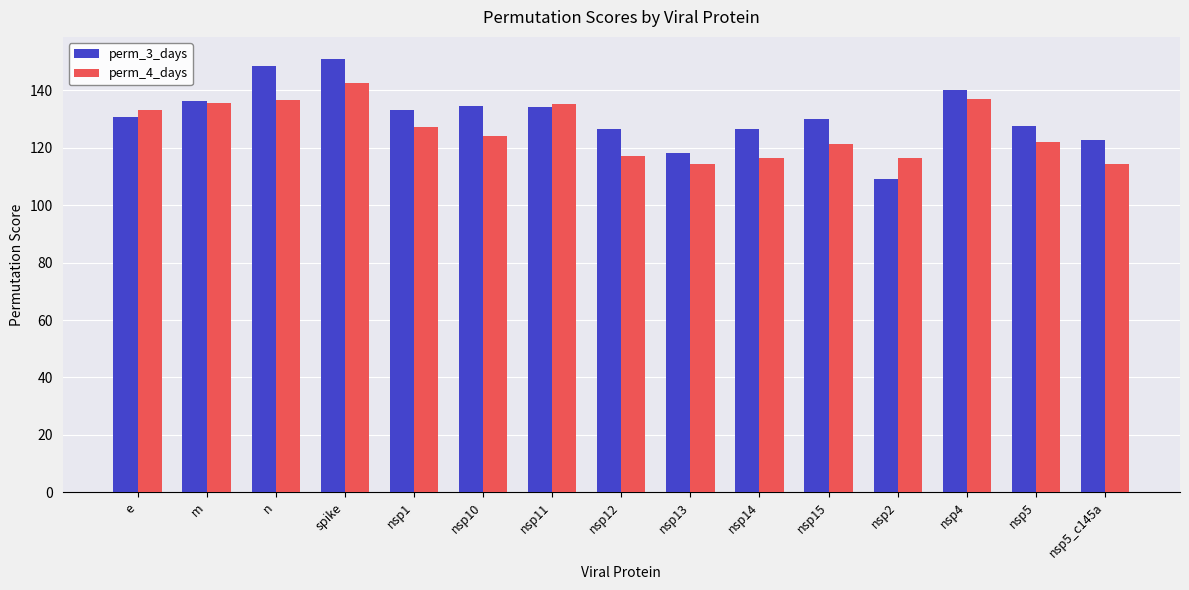

What is the value of the perm_3_days bar at the 8th from the left?

126.6